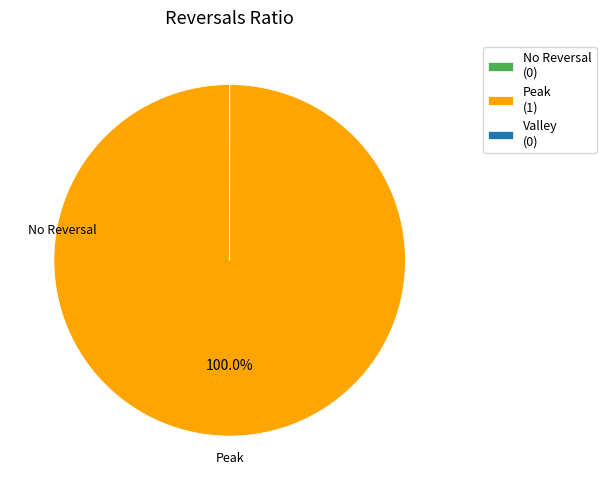

What is the majority slice?

Peak (1)